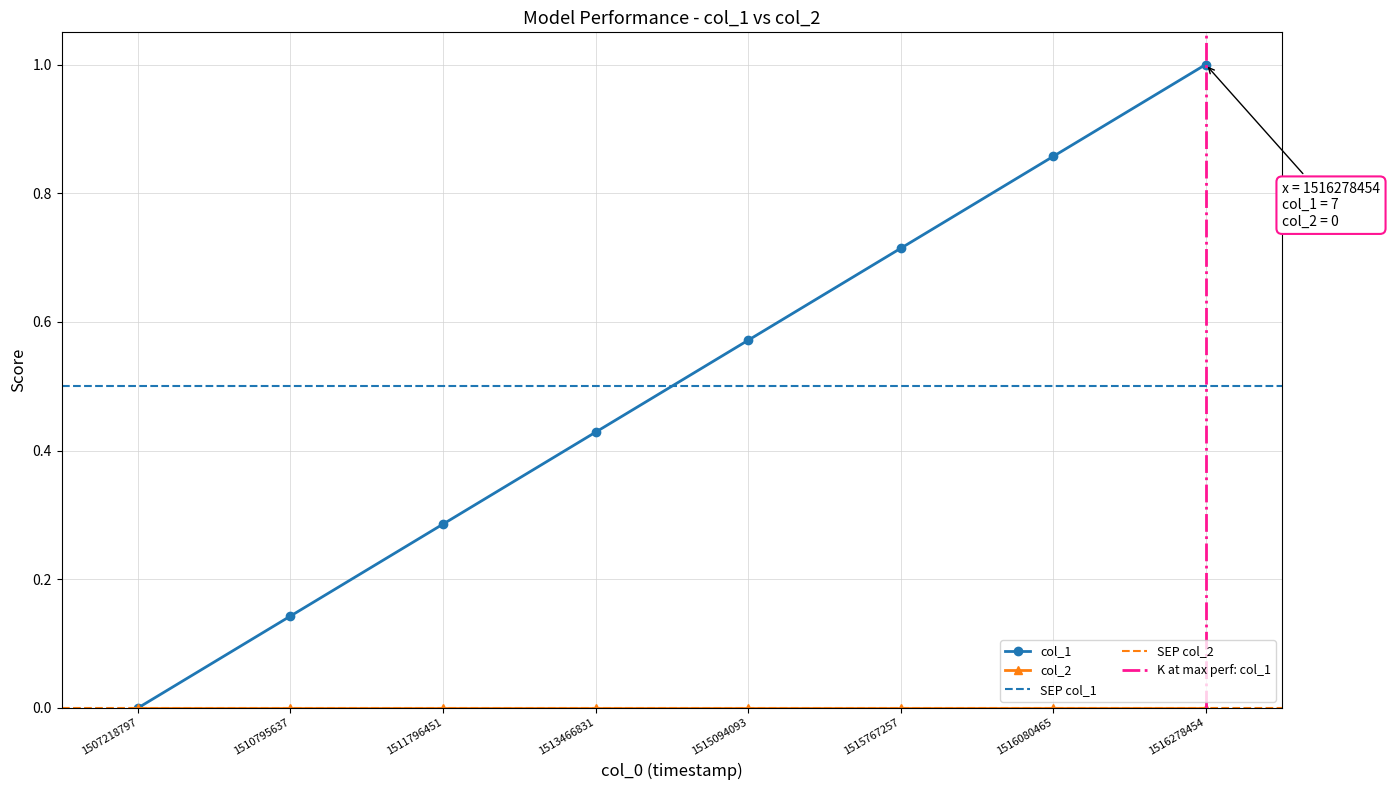

What is the difference between the maximum and second lowest values?

0.9